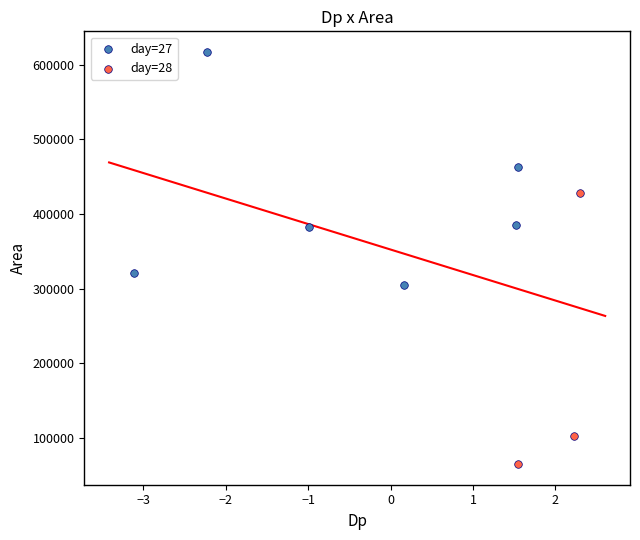

Which series contains the highest Y value?

day=27